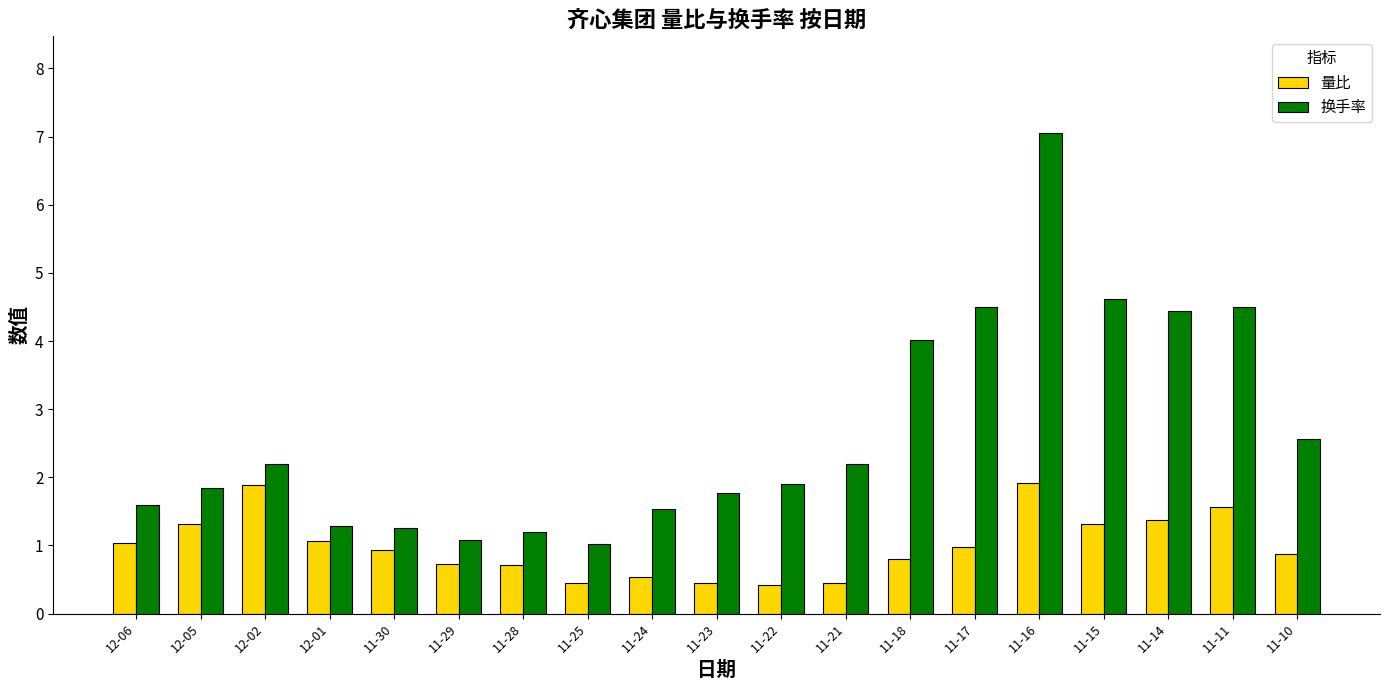

Does the chart contain any negative values?

No